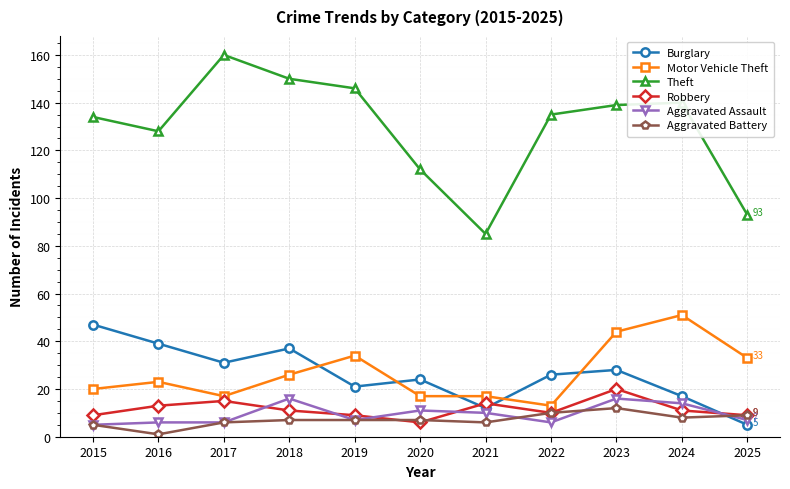

Is it true that Aggravated Battery equals 2 at 2025?

False